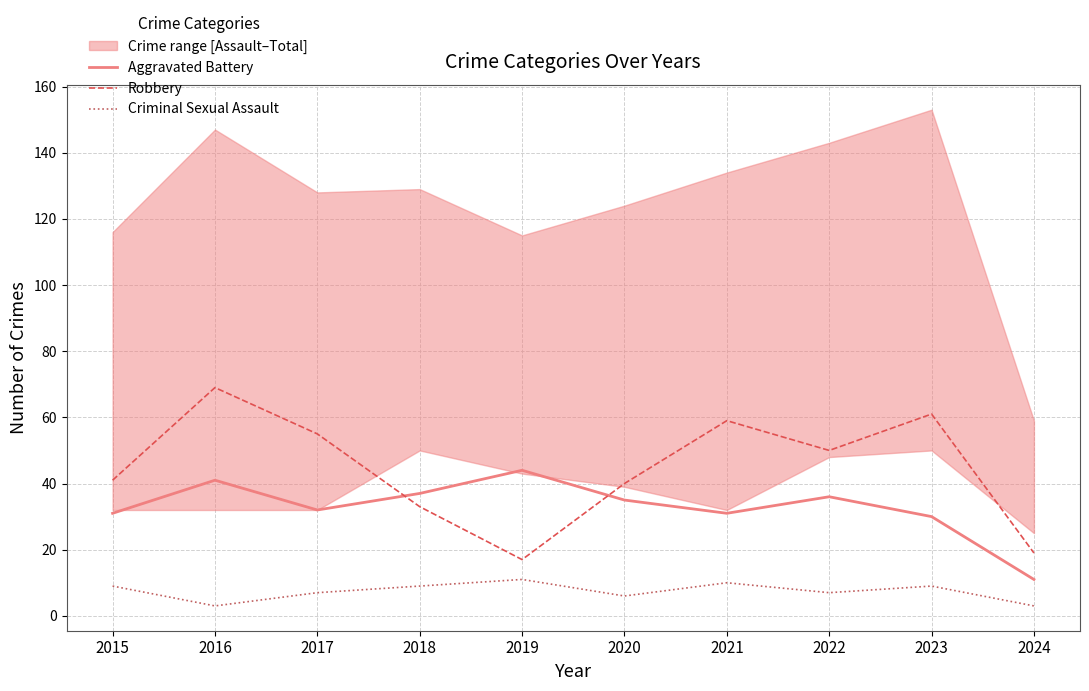

What is the value of the Robbery point at the 10th from the left?

19